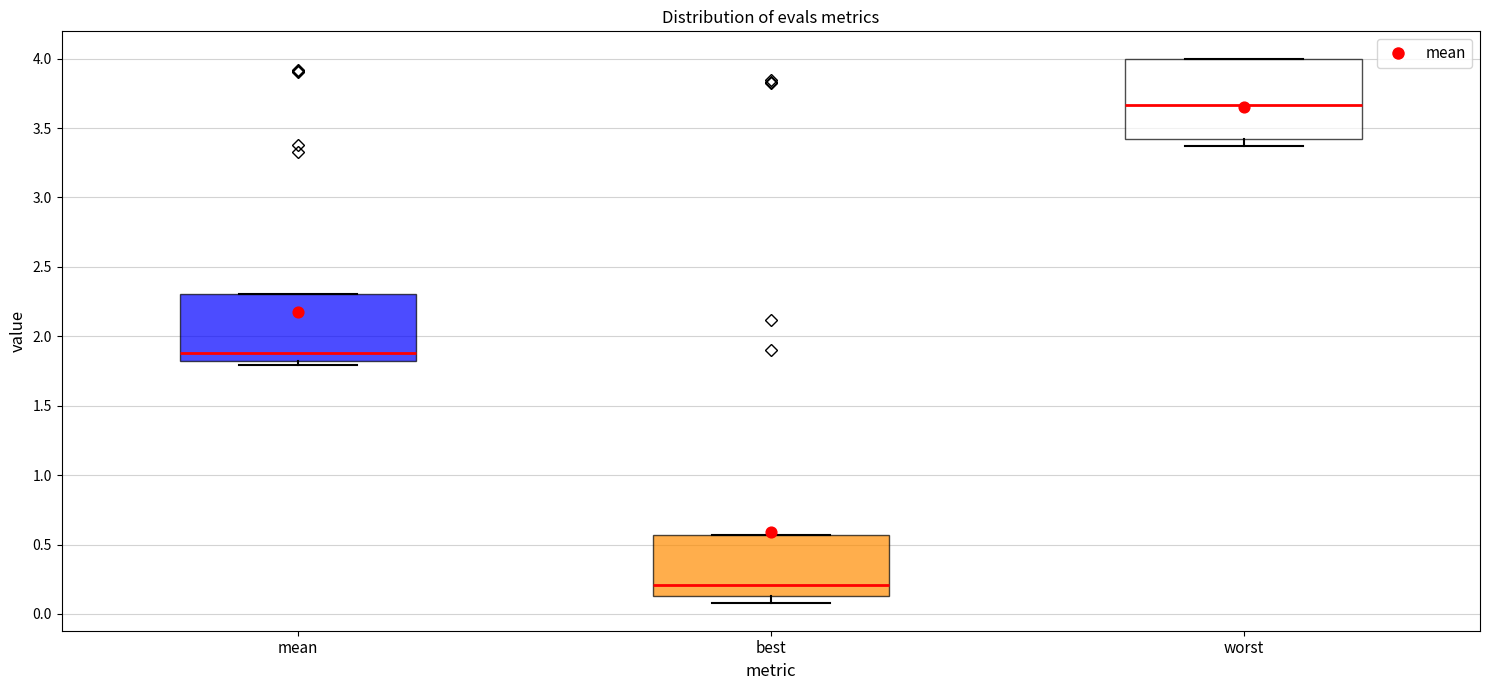

Which box's median line is the highest?

worst